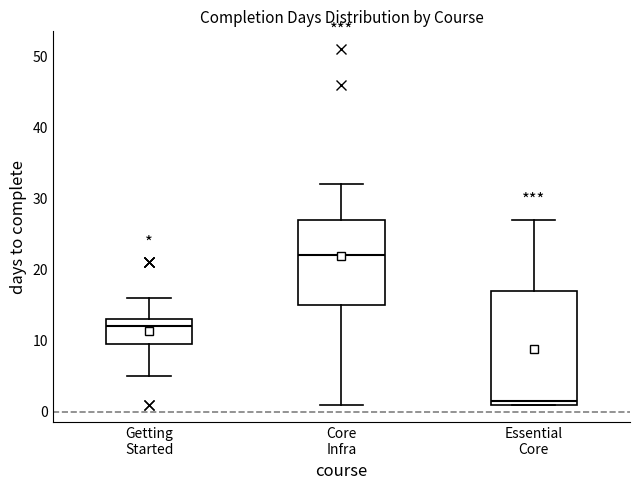

Reading left to right, transcribe this box plot: for each box, give where its median line is, the range the box spans, and where its two whiskers end, as read against the y-axis. The values are not printed on the chart, so give them approximately, as read against the axis.

Getting Started: median 12, box 10 to 13, whiskers 5 to 16
Core Infra: median 22, box 15 to 27, whiskers 1 to 32
Essential Core: median 2, box 1 to 17, whiskers 1 to 27